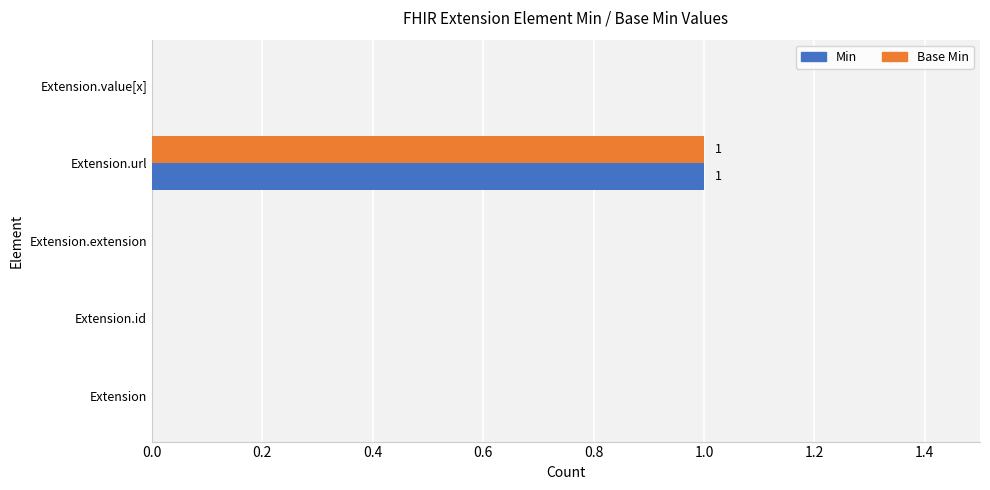

The Min series shows -1 at Extension.id. True or false?

False